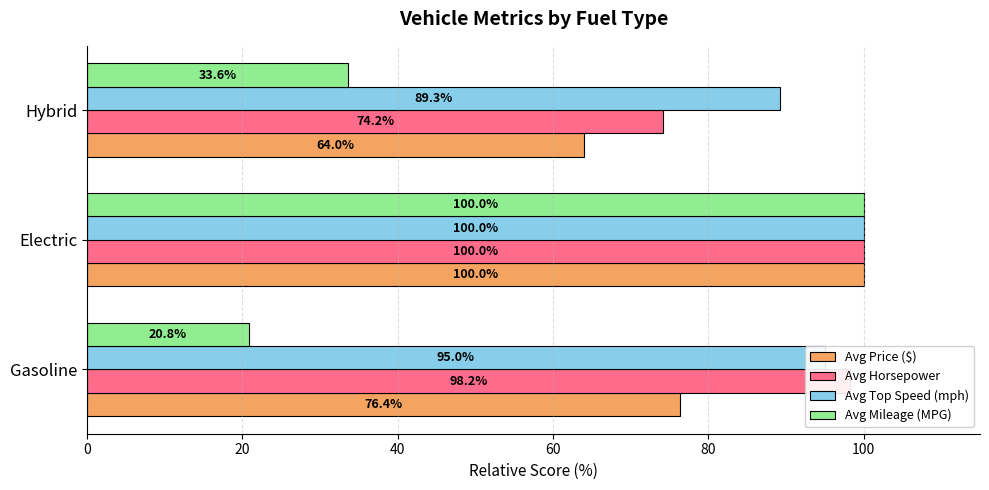

At which label does Avg Mileage (MPG) reach its minimum?

Gasoline